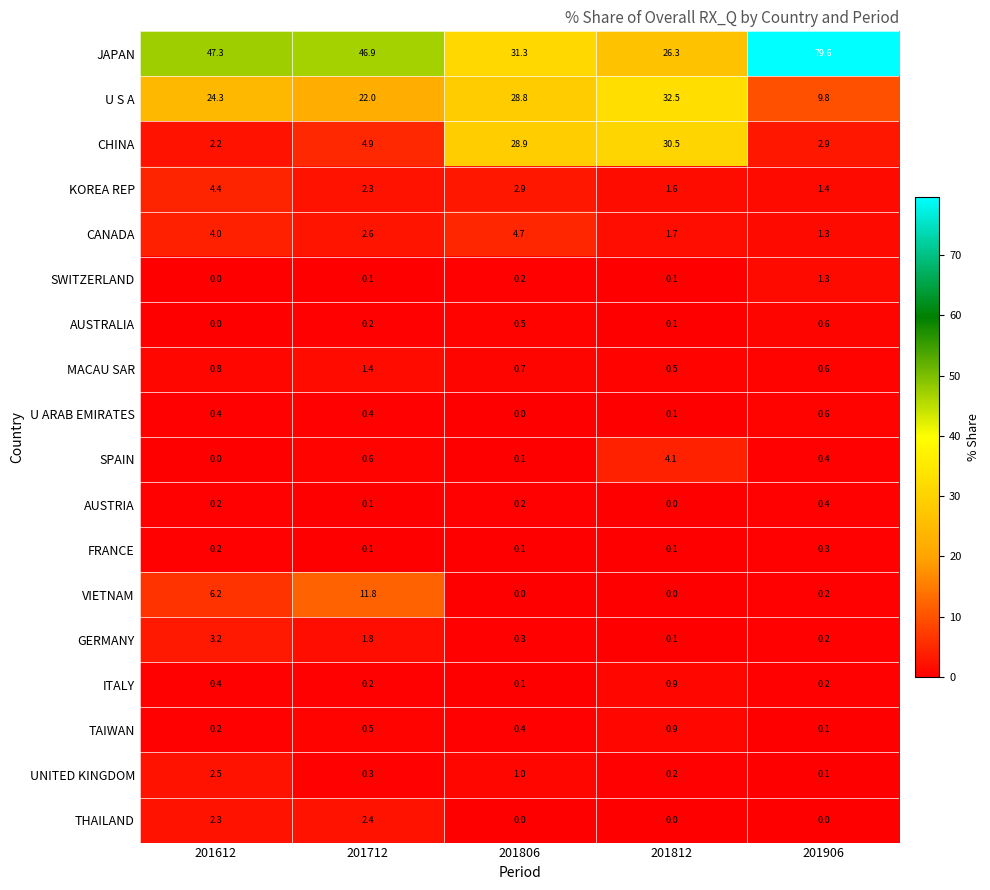

Where is UNITED KINGDOM nearest to the value 1?

201806